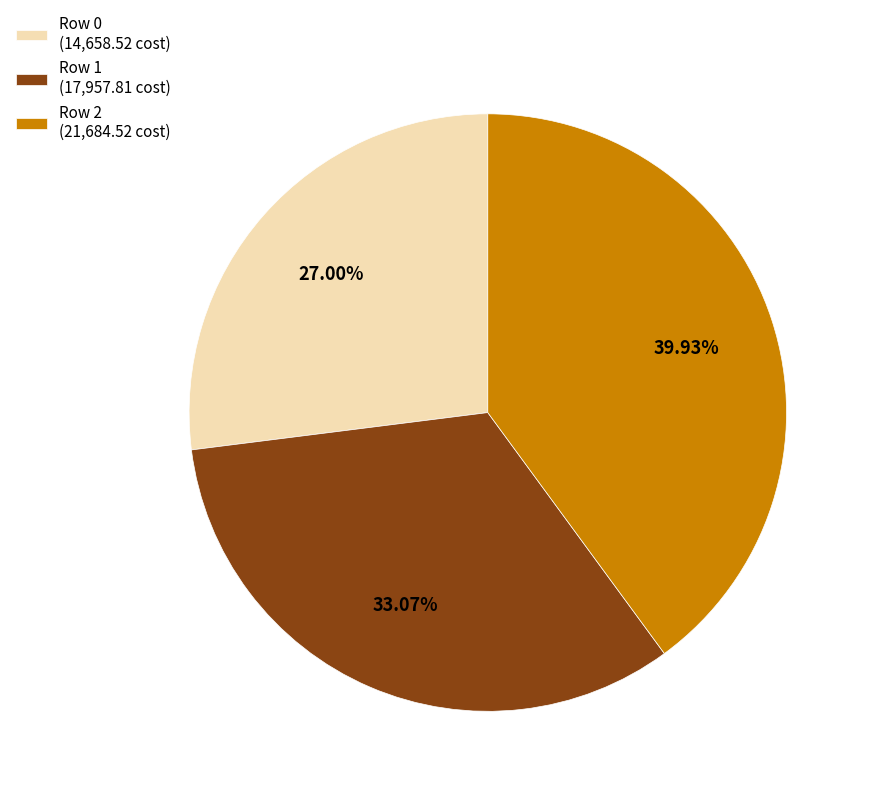

Do Row 1 (17,957.81 cost) and Row 0 (14,658.52 cost) together represent more than half of the pie?

Yes